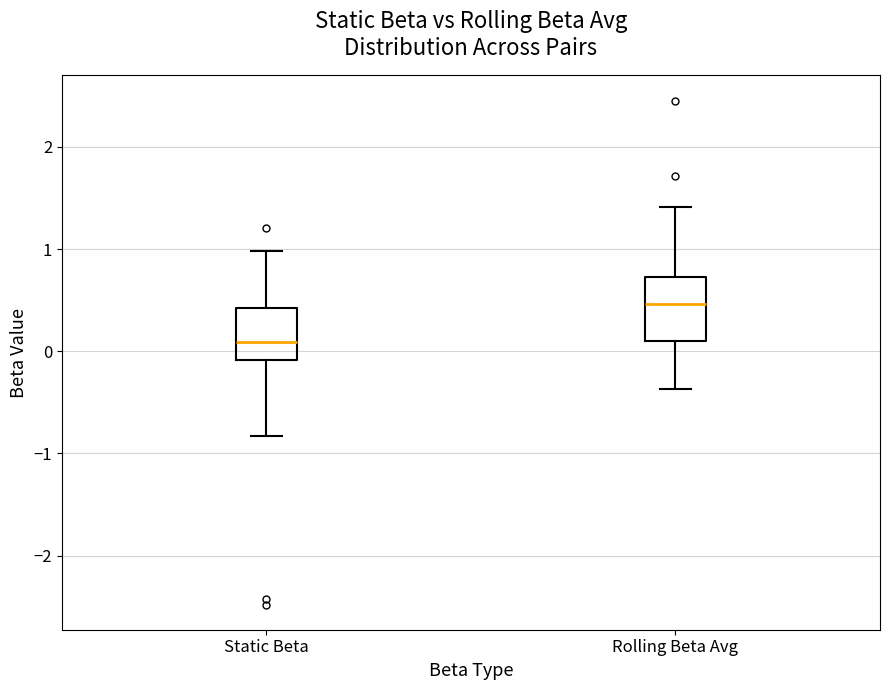

Where is the upper edge of the box for Rolling Beta Avg on the y-axis? The values are not printed on the chart, so give them approximately, as read against the axis.

0.7